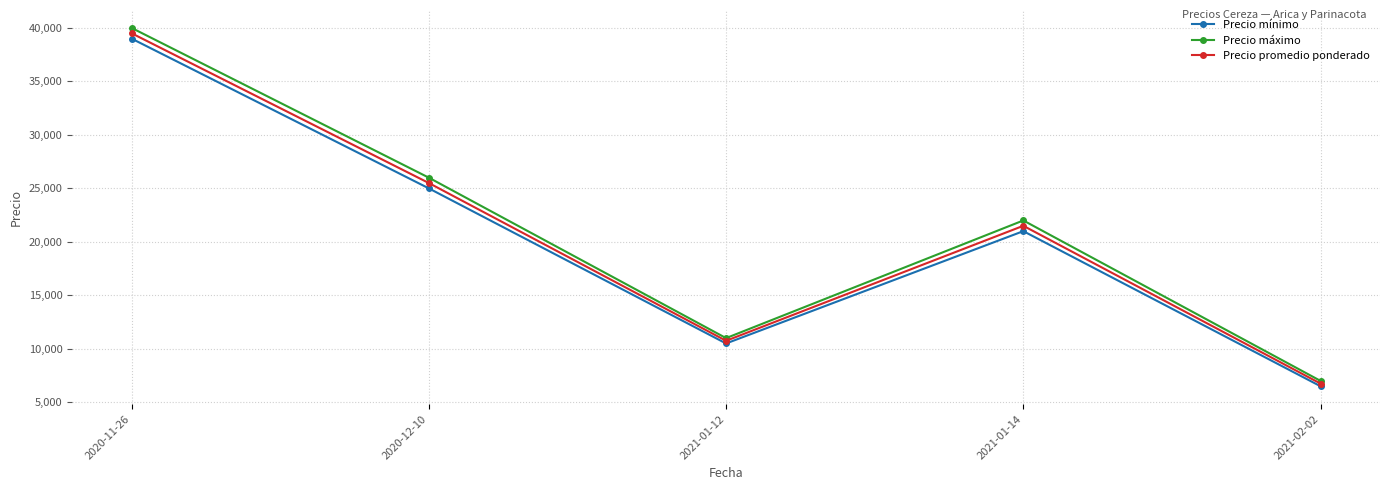

What is the value of the Precio máximo point at the 3rd from the left?

11000